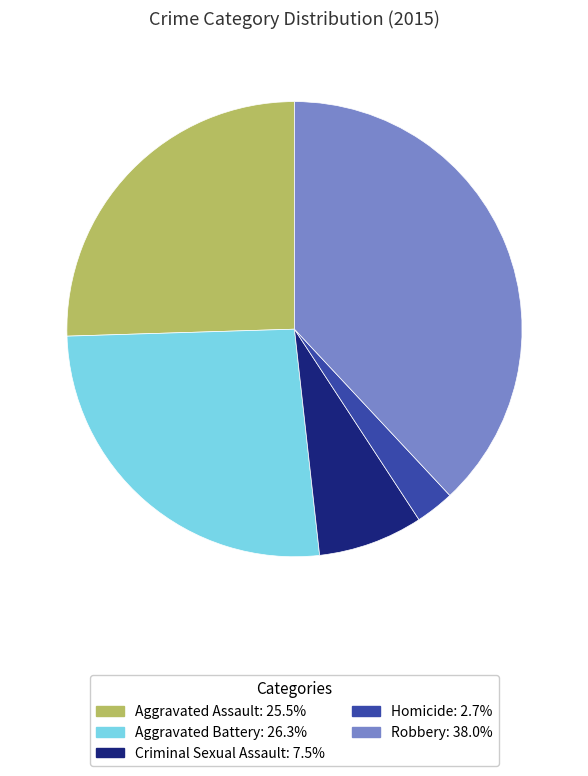

Rank the categories by value from highest to lowest.

Robbery, Aggravated Battery, Aggravated Assault, Criminal Sexual Assault, Homicide